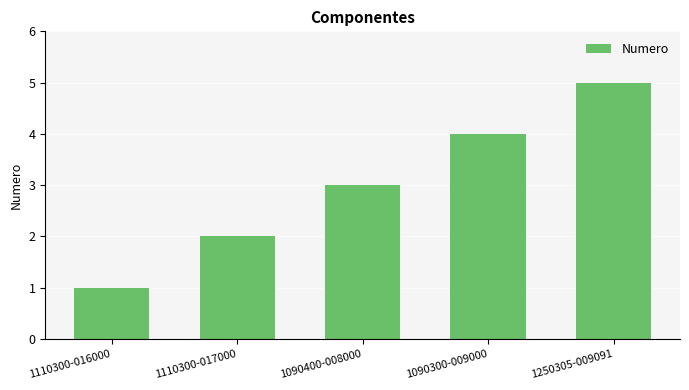

What is the change in value from 1090400-008000 to 1090300-009000?

+1